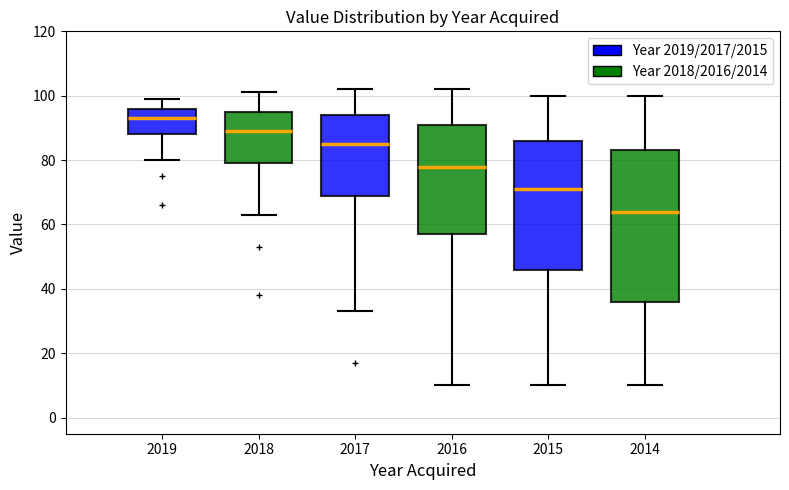

Where does the lower whisker of the box at x = 2015 end on the y-axis? The values are not printed on the chart, so give them approximately, as read against the axis.

10